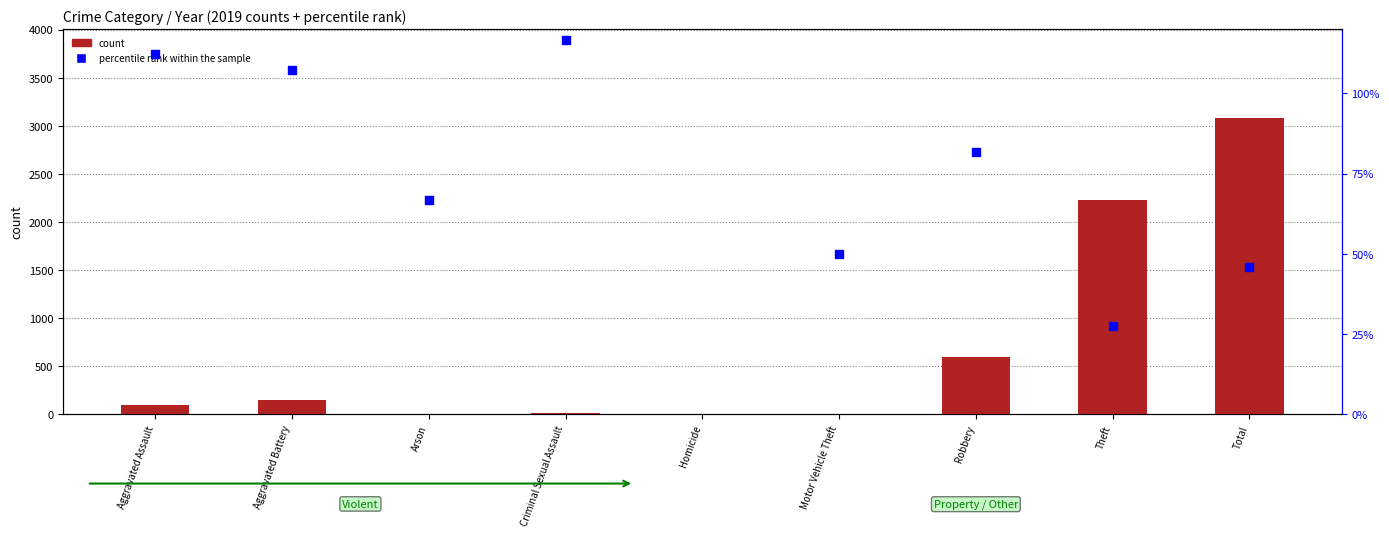

Is the value of percentile rank within the sample at Robbery greater than the value of 2019 count at Homicide?

Yes